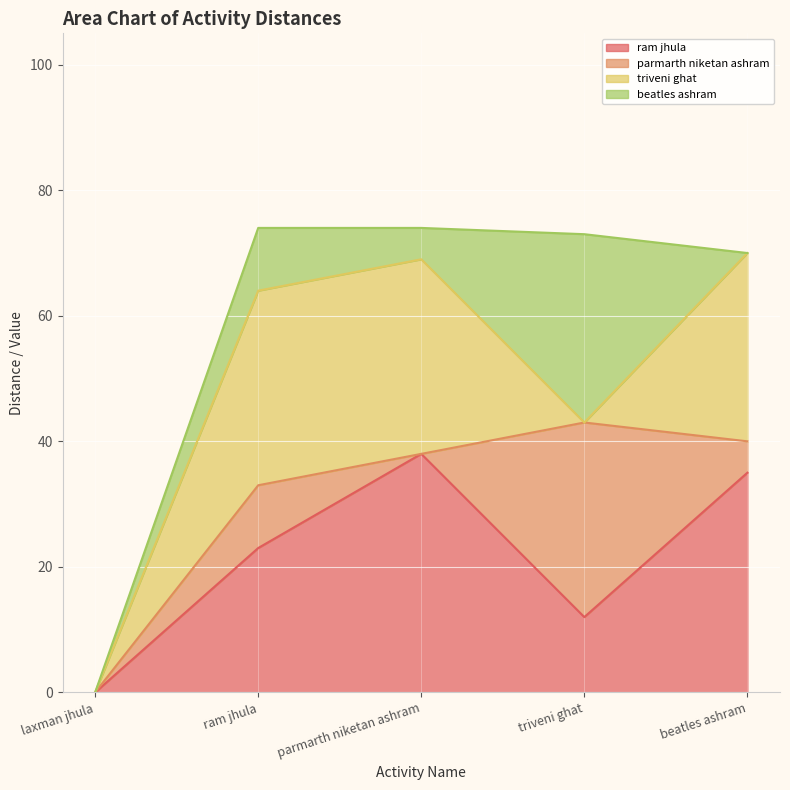

Does the chart display data point markers on the line(s)?

No